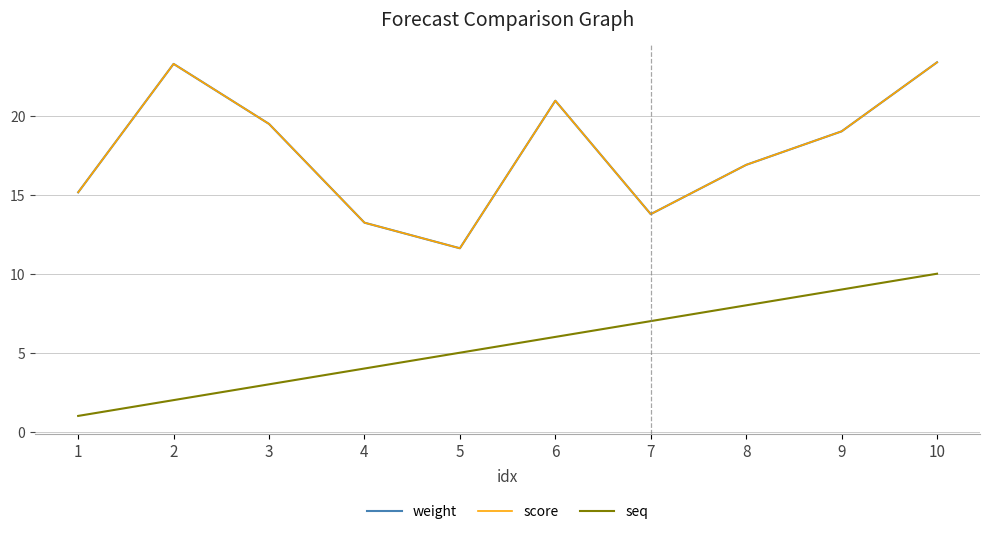

Is this an area chart (filled region under the line)?

No